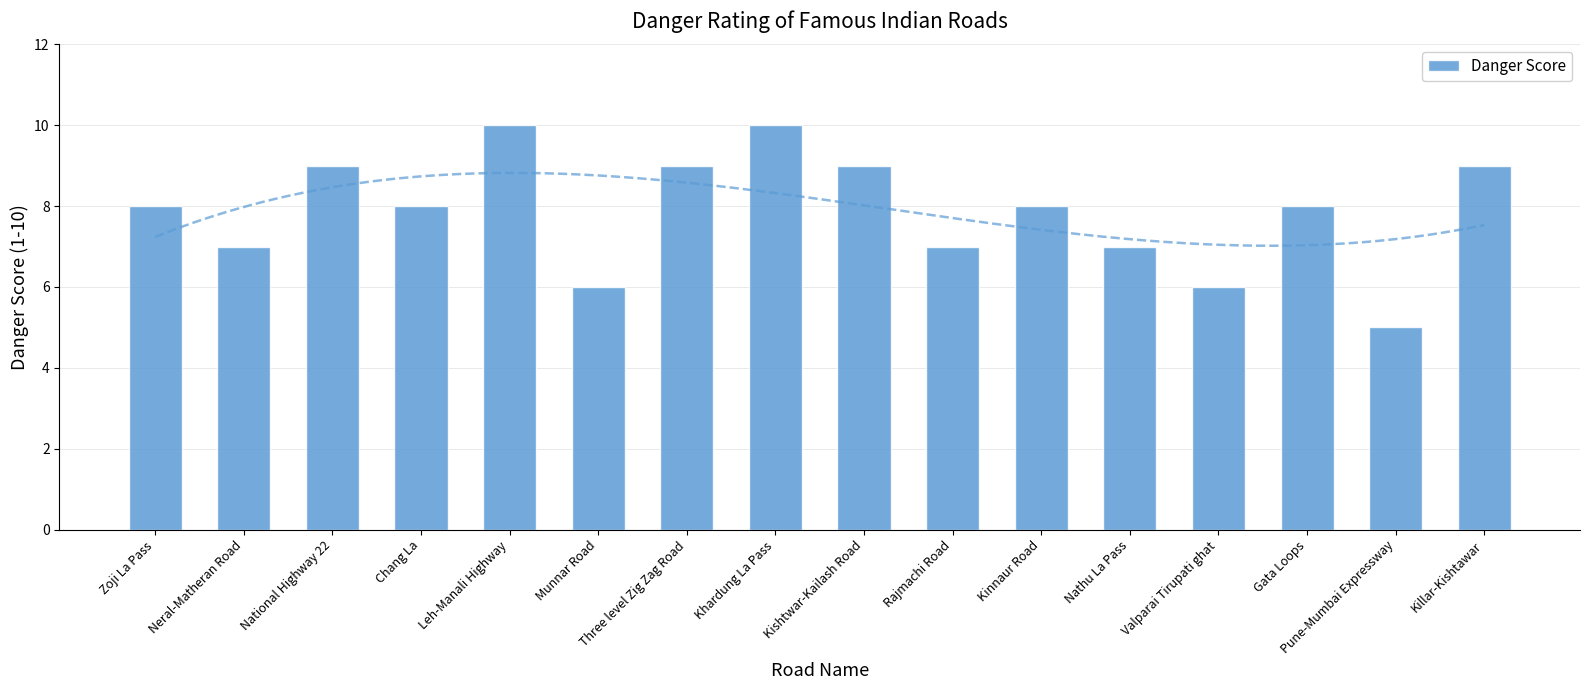

List the labels in order of value, largest first.

Leh-Manali Highway, Khardung La Pass, National Highway 22, Three level Zig Zag Road, Kishtwar-Kailash Road, Killar-Kishtawar, Zoji La Pass, Chang La, Kinnaur Road, Gata Loops, Neral-Matheran Road, Rajmachi Road, Nathu La Pass, Munnar Road, Valparai Tirupati ghat, Pune-Mumbai Expressway